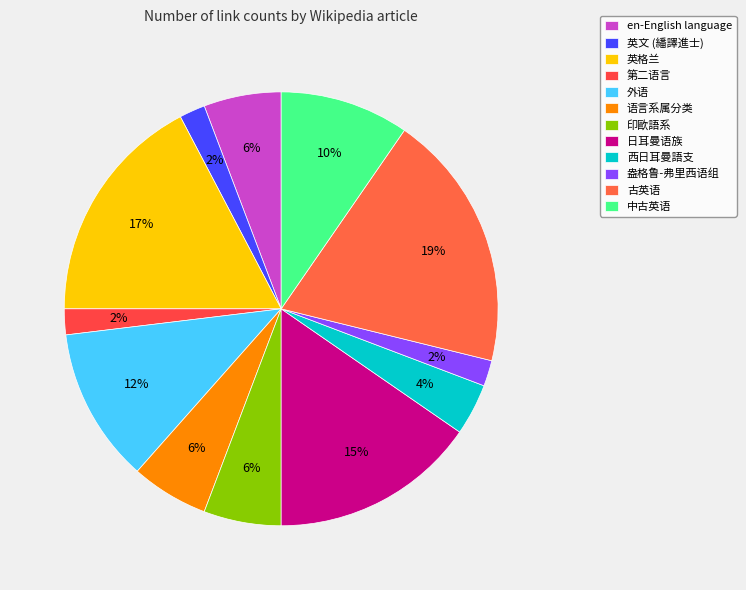

What portion of the pie excludes 第二语言?

98.1%